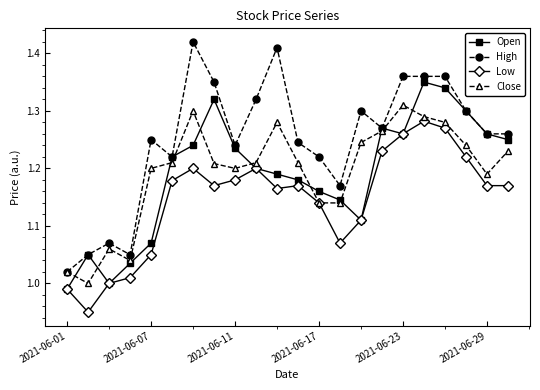

Which series has the widest spread of values?

High